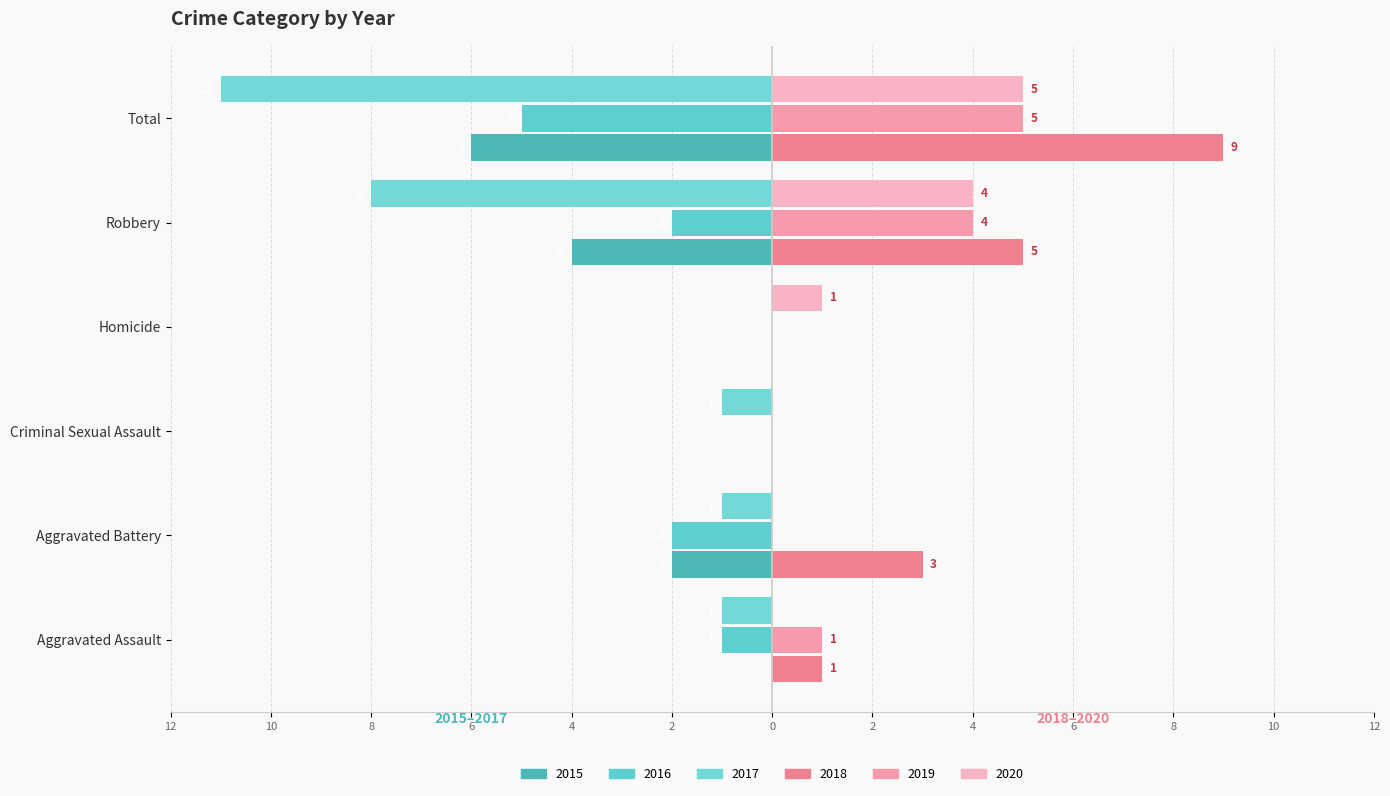

How many bars are there in total?

36